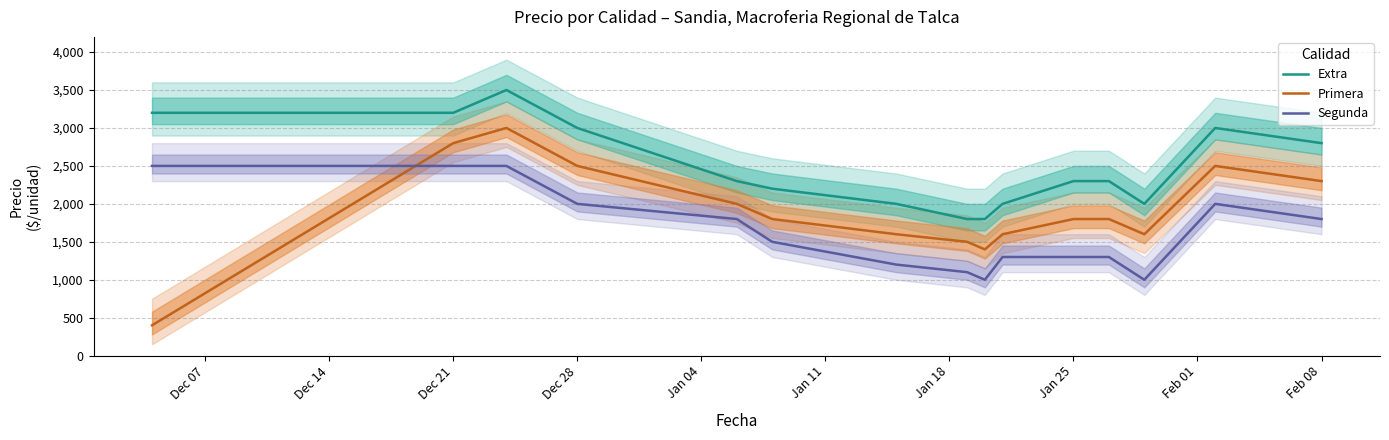

True or false: Extra and Segunda intersect in this chart.

False